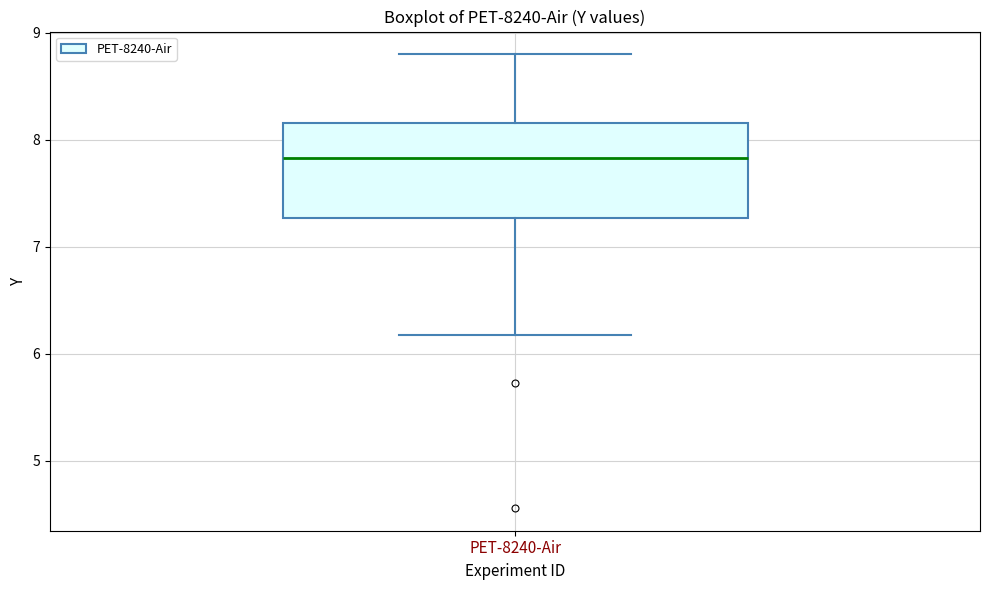

Transcribe this box plot: give where the median line is, the range the box spans, and where the two whiskers end, as read against the y-axis. The values are not printed on the chart, so give them approximately, as read against the axis.

median 7.8, box 7.3 to 8.2, whiskers 6.2 to 8.8